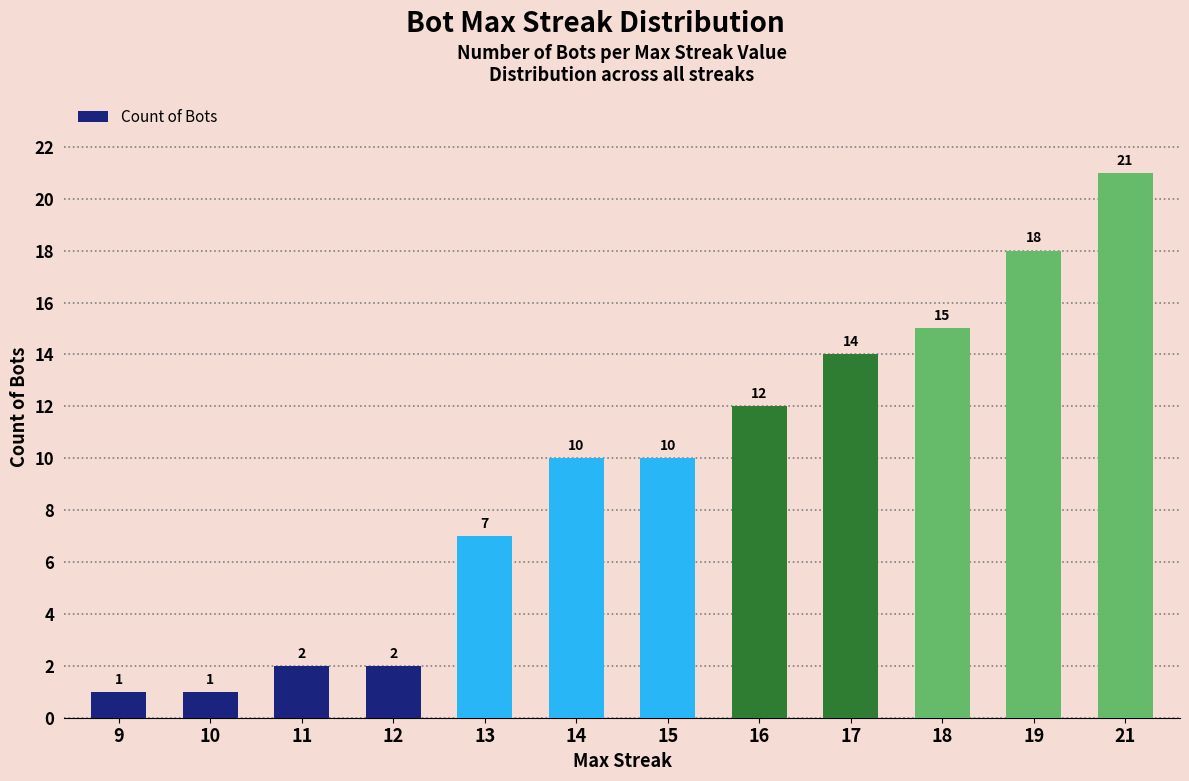

How many bars are there in total?

12